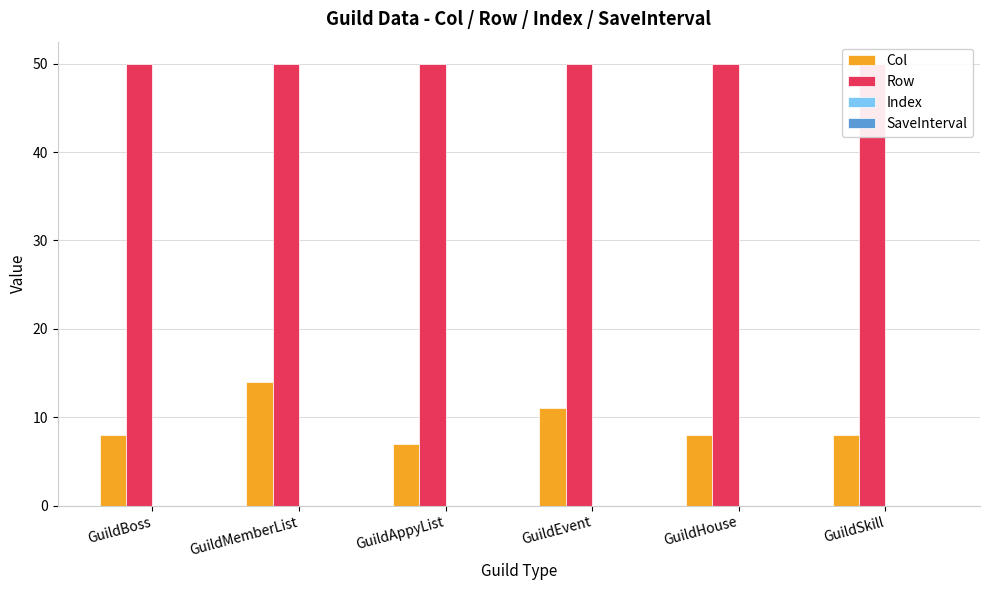

Reading right to left, what are all the values shown in this chart?

Col: GuildSkill=8	GuildHouse=8	GuildEvent=11	GuildAppyList=7	GuildMemberList=14	GuildBoss=8
Row: GuildSkill=50	GuildHouse=50	GuildEvent=50	GuildAppyList=50	GuildMemberList=50	GuildBoss=50
Index: GuildSkill=0	GuildHouse=0	GuildEvent=0	GuildAppyList=0	GuildMemberList=0	GuildBoss=0
SaveInterval: GuildSkill=0	GuildHouse=0	GuildEvent=0	GuildAppyList=0	GuildMemberList=0	GuildBoss=0